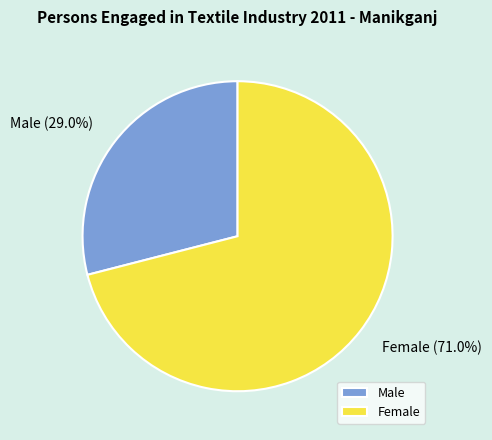

Rank the categories by value from lowest to highest.

Male, Female